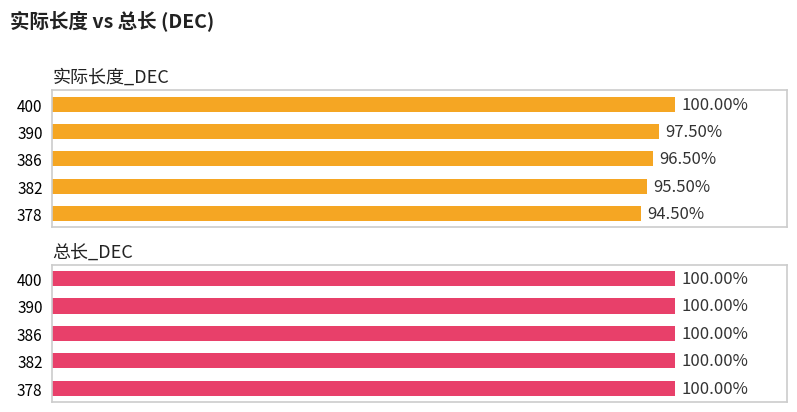

Which series has the widest spread of values?

实际长度_DEC